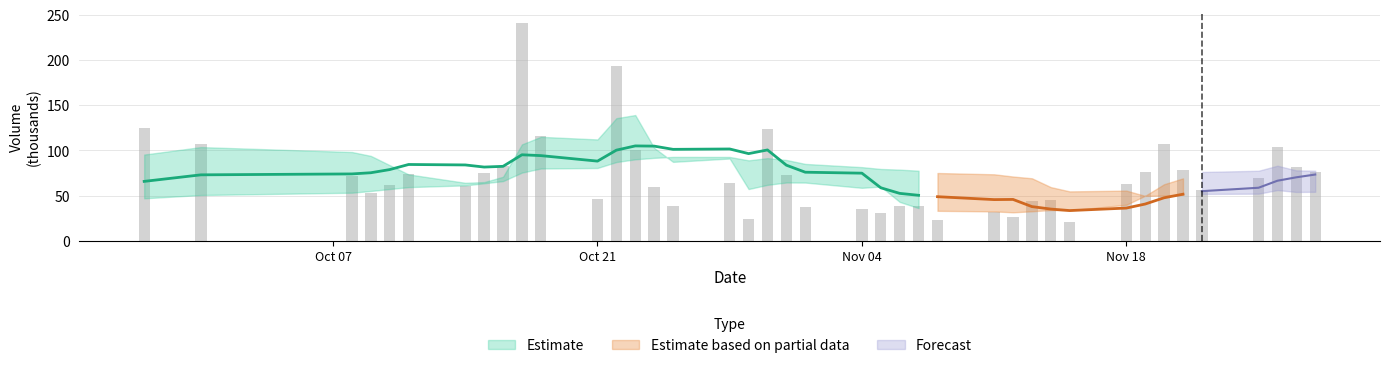

Are the bars horizontal?

No